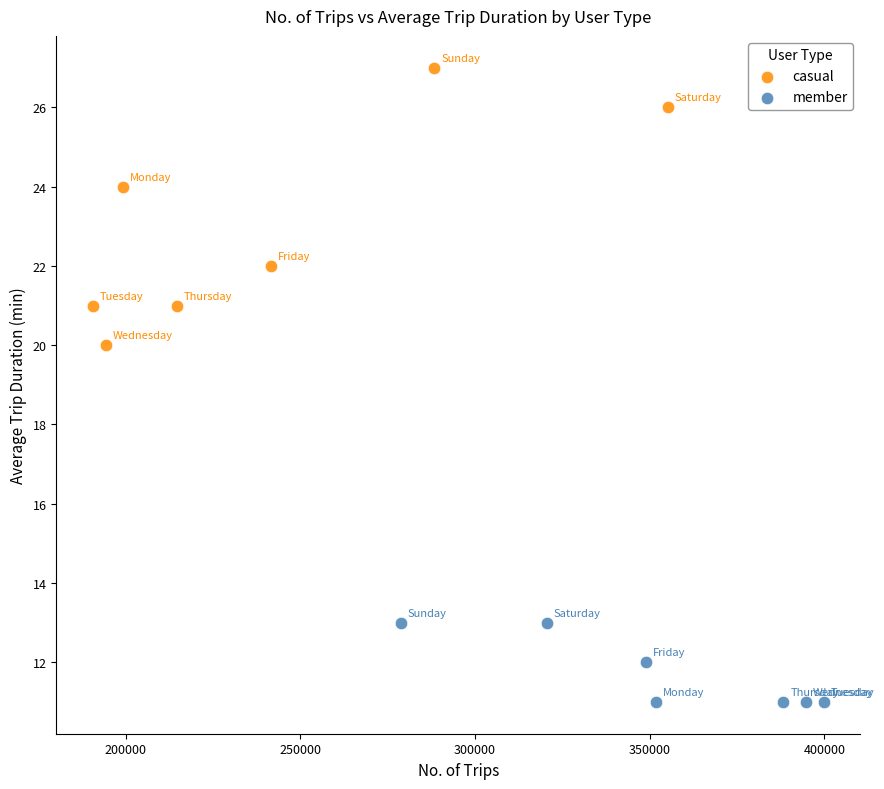

Which series has the largest Y range (max minus min)?

casual